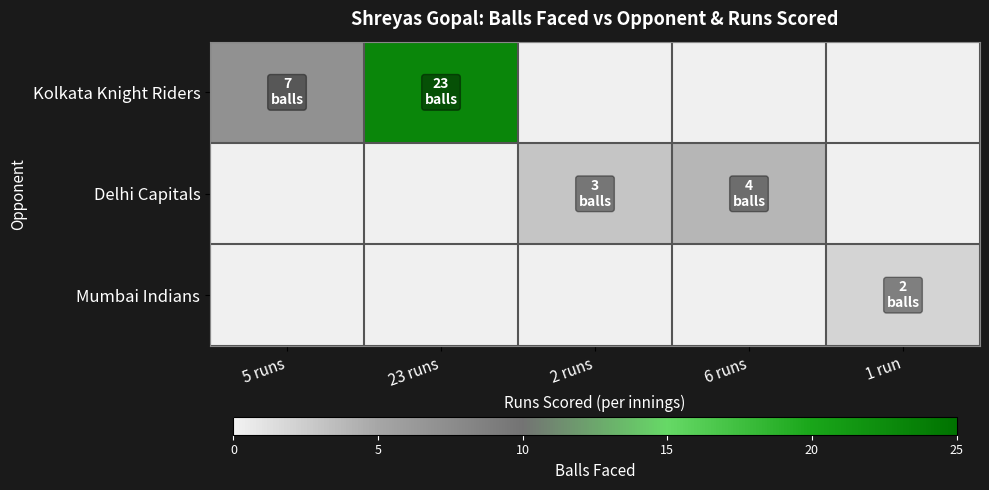

At which label does Kolkata Knight Riders reach its minimum?

5 runs